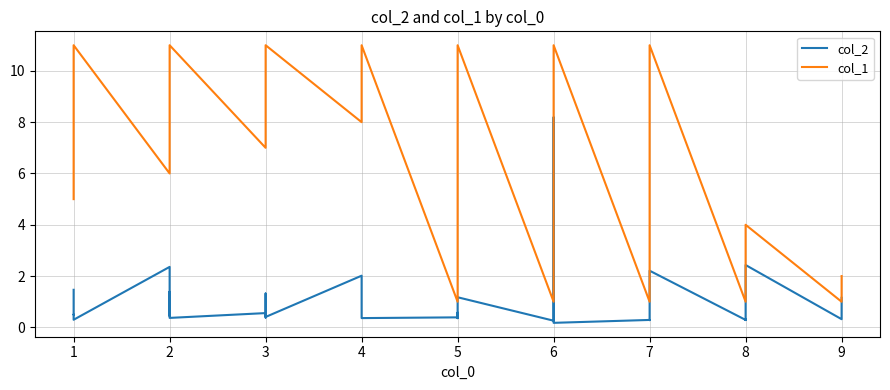

True or false: col_2 and col_1 intersect in this chart.

False